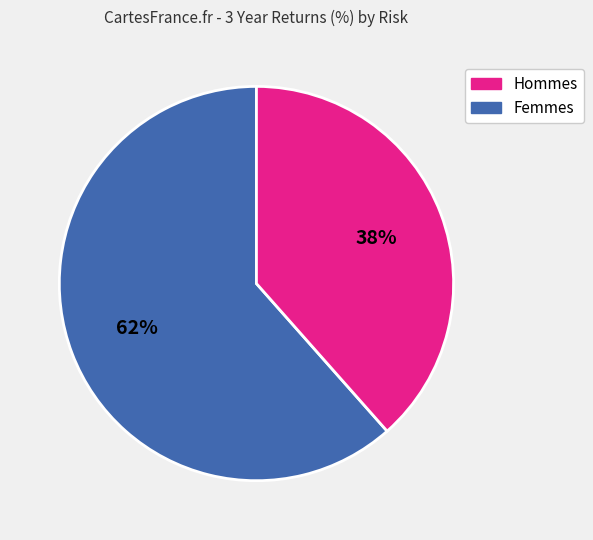

Is there any slice that represents more than half of the pie?

Yes